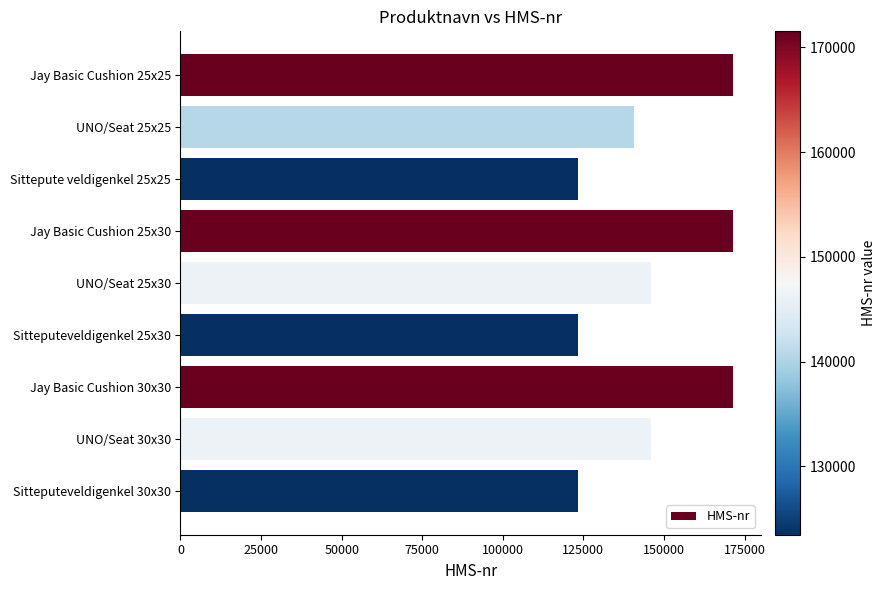

What is the smallest value displayed?

123456